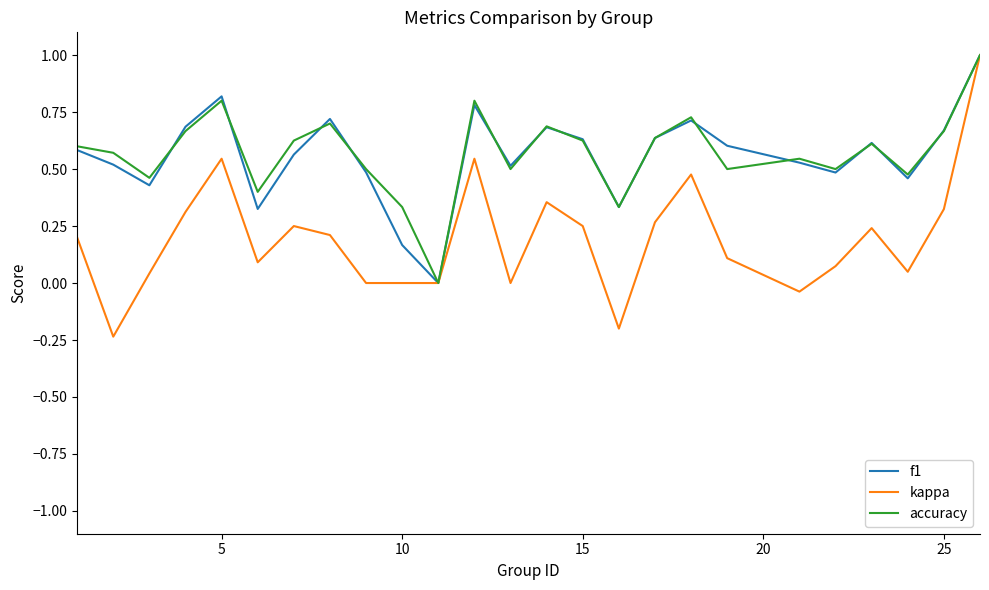

Which series has the widest spread of values?

kappa